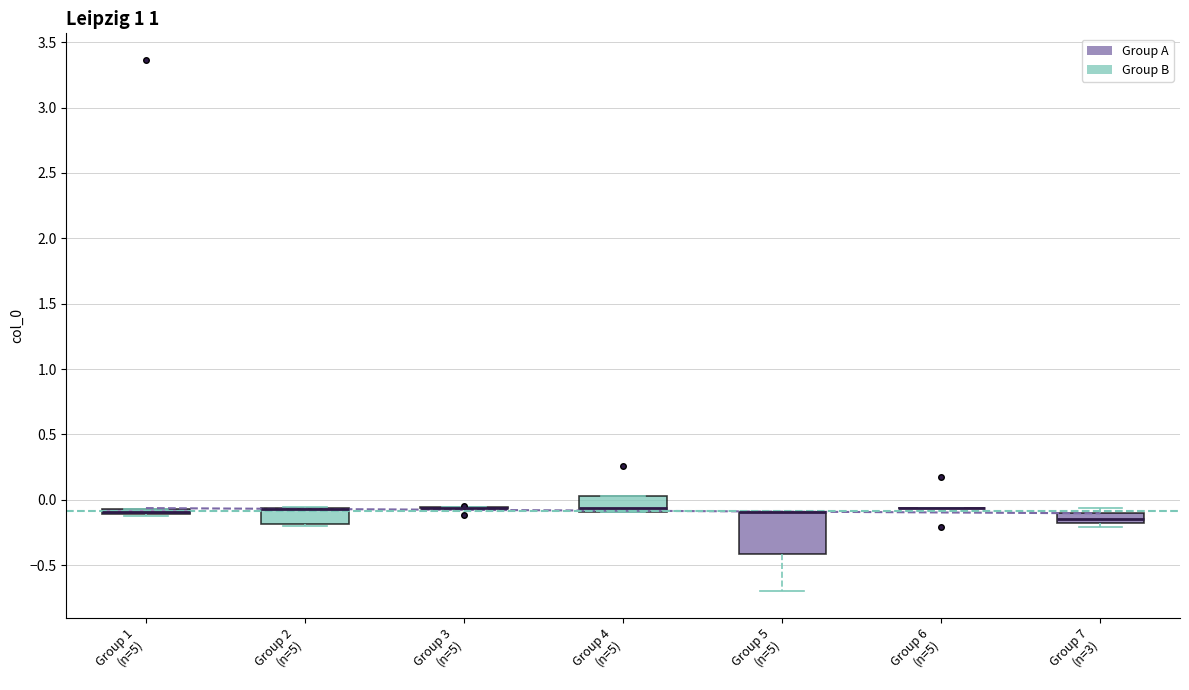

Comparing the boxes themselves (not the whiskers), which one is the tallest?

Group 5 (n=5)